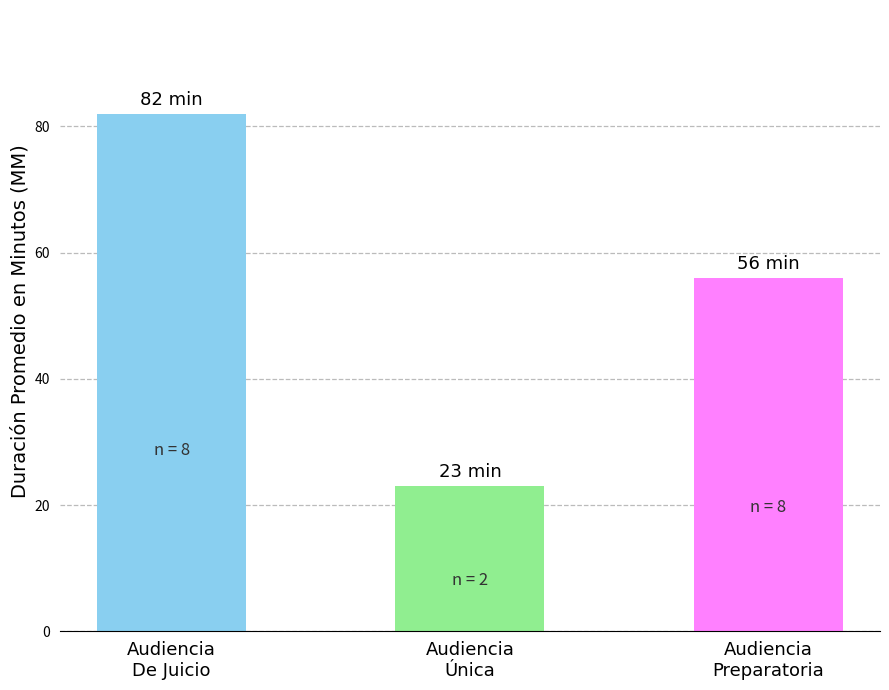

What is the change in value from Audiencia
De Juicio to Audiencia
Única?

-59